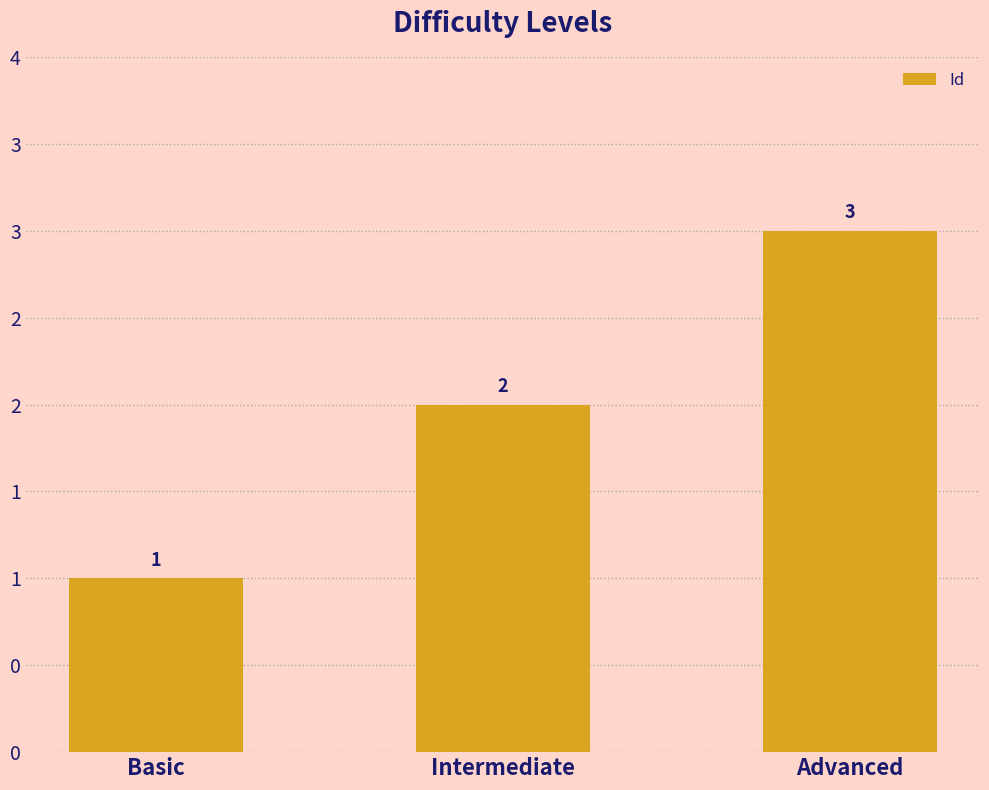

Are the bars horizontal?

No